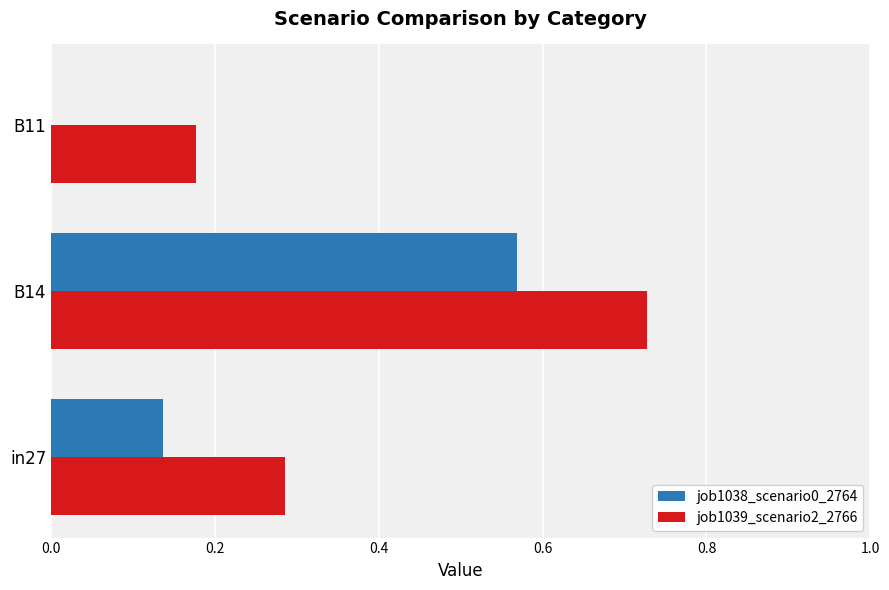

The job1038_scenario0_2764 series shows -0.4 at B11. True or false?

False